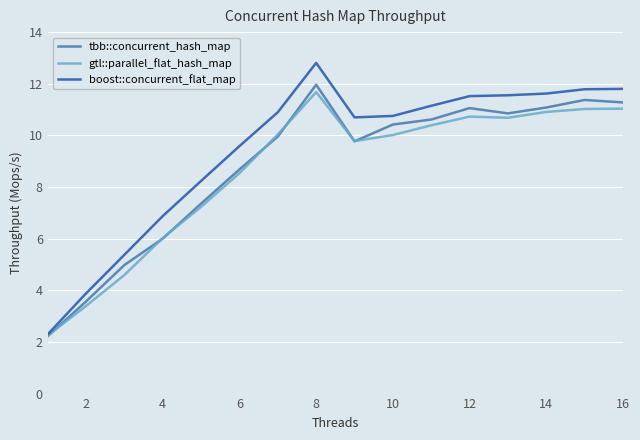

What is the smallest value displayed?

2.2